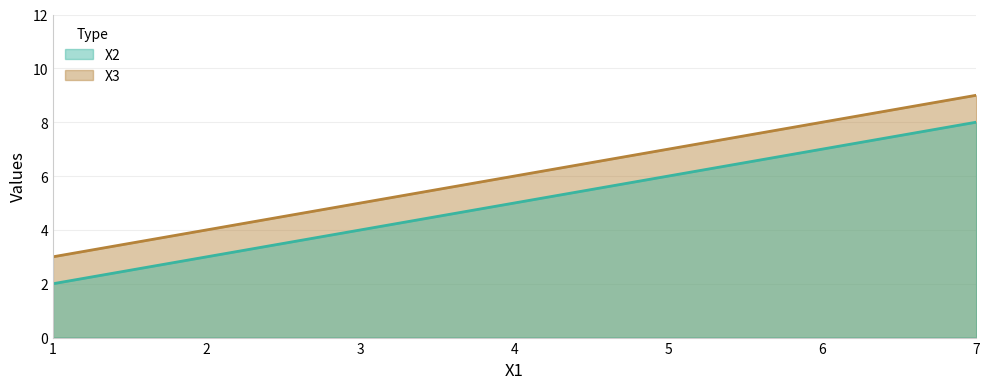

Which series has the largest total across all categories?

X2